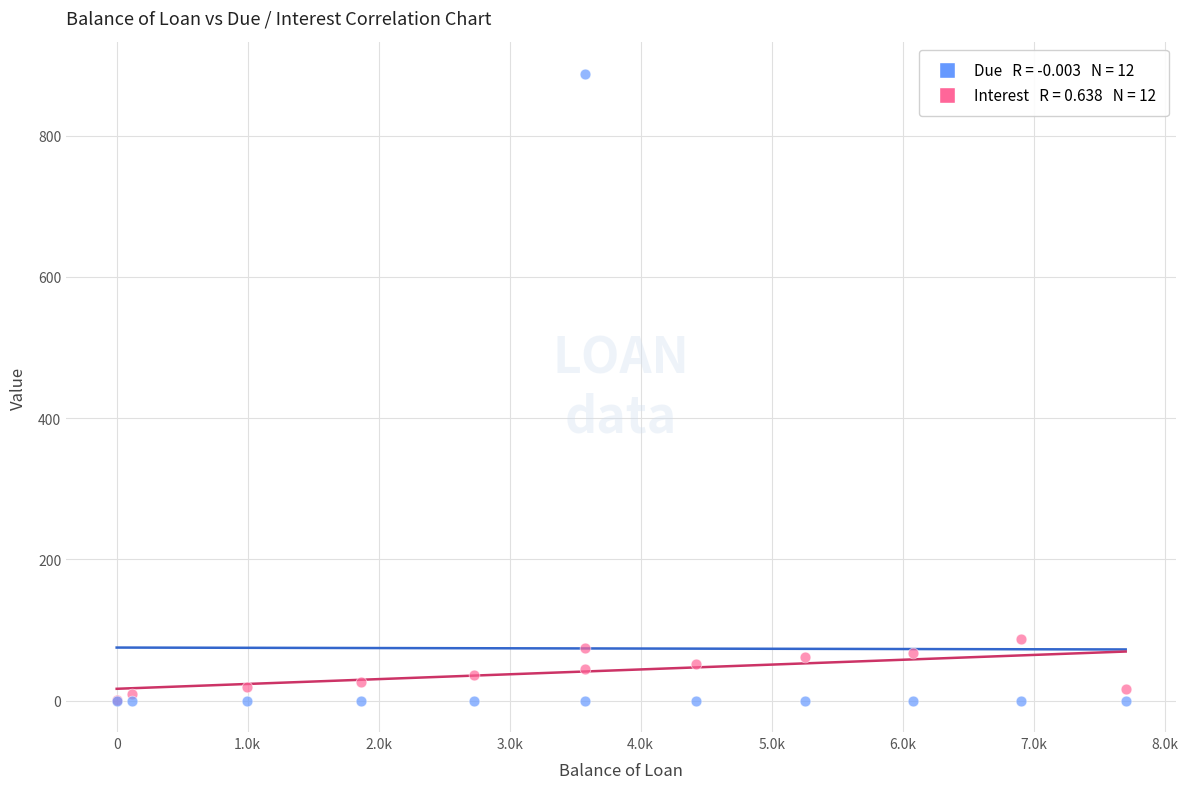

Across all series, what Y value is closest to 443?

87.4